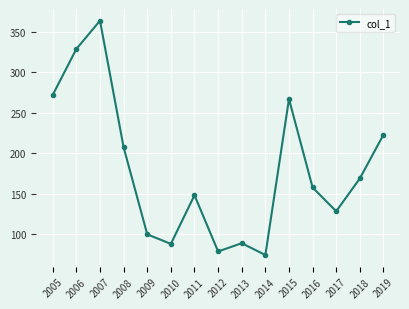

At which category does the data reach its first local valley?

2010